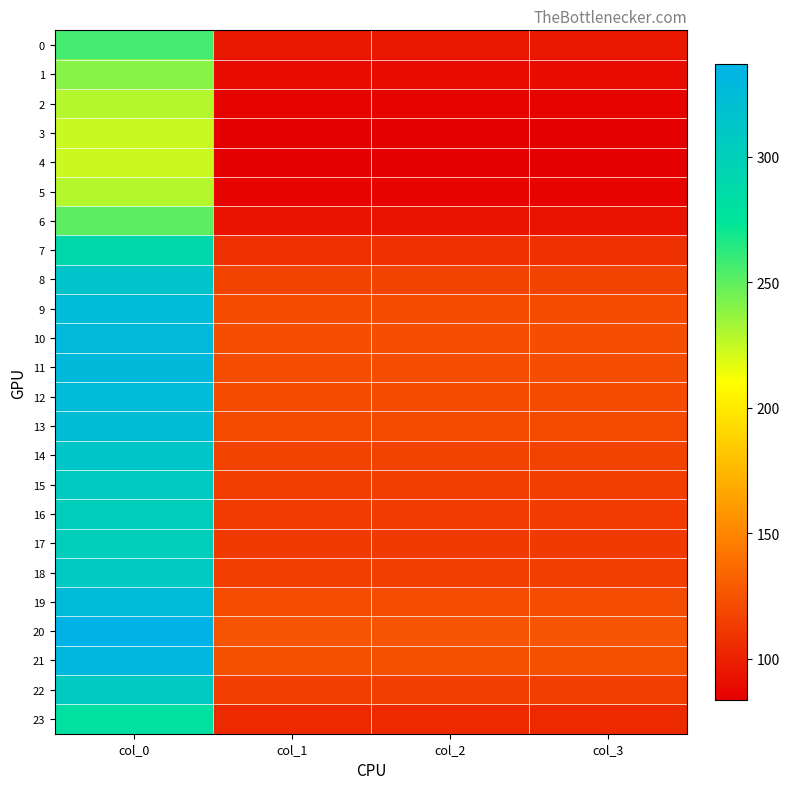

Rank the series by their maximum value, from lowest to highest.

4, 3, 5, 2, 1, 6, 0, 23, 7, 17, 16, 15, 22, 18, 14, 8, 13, 9, 12, 19, 11, 10, 21, 20